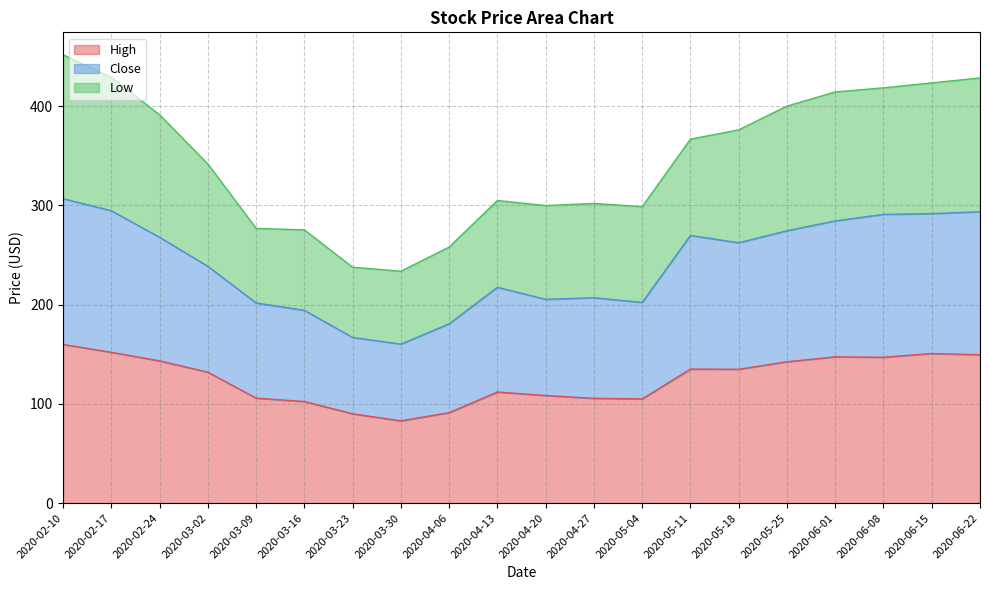

What is the value of the High point at the 11th from the left?

108.4